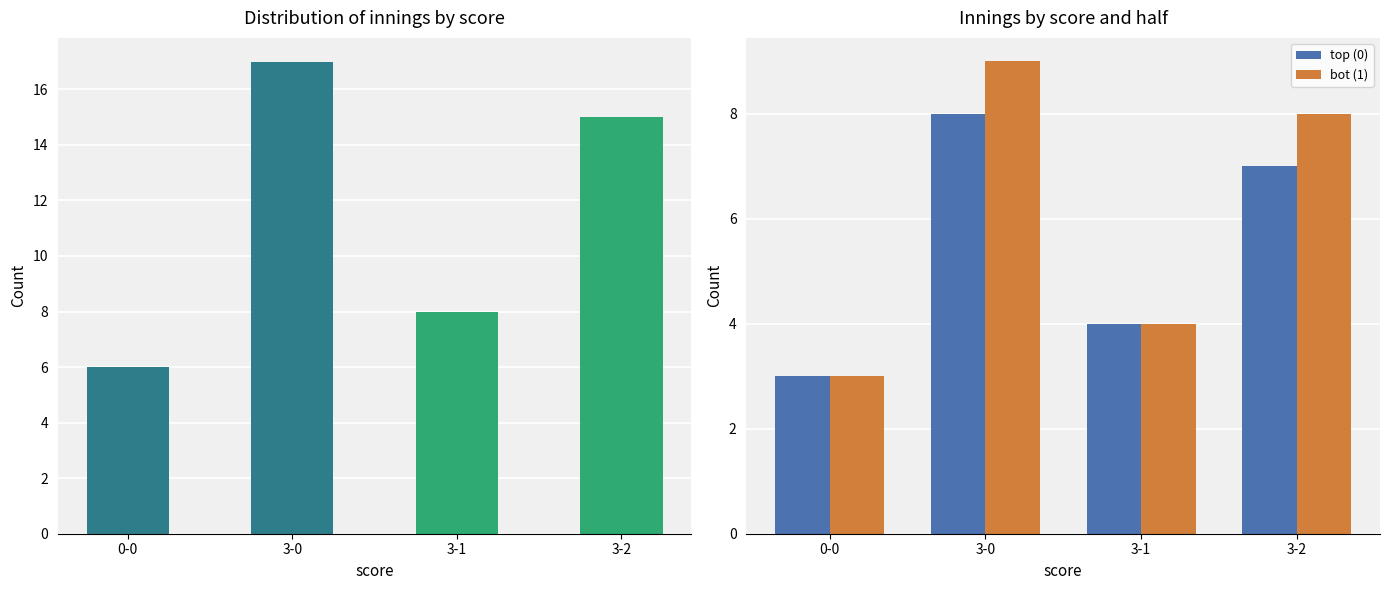

The Count series shows 12 at 3-1. True or false?

False